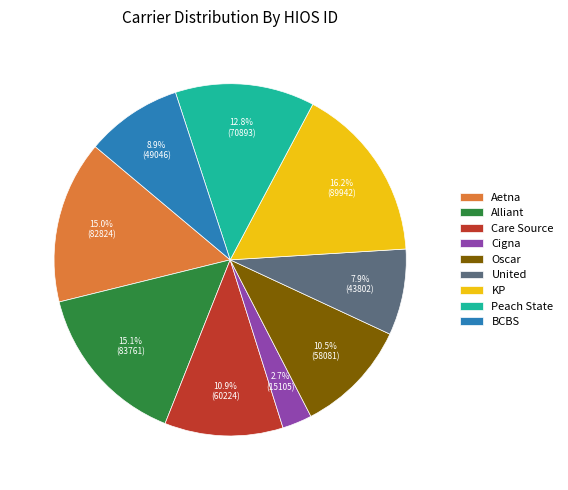

What is the ratio of the value at Care Source to the value at Cigna?

4.0